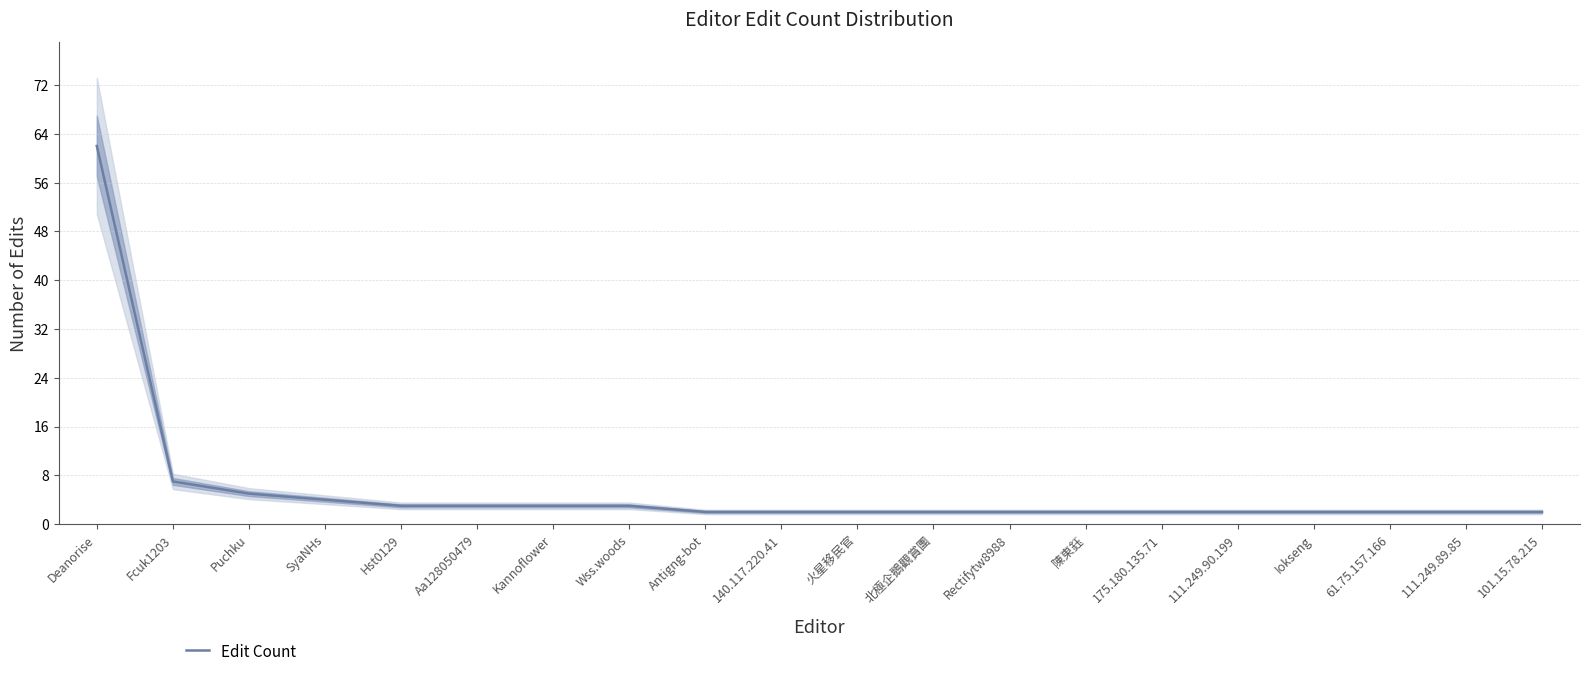

The chart shows a value of 2 at 111.249.89.85. True or false?

True